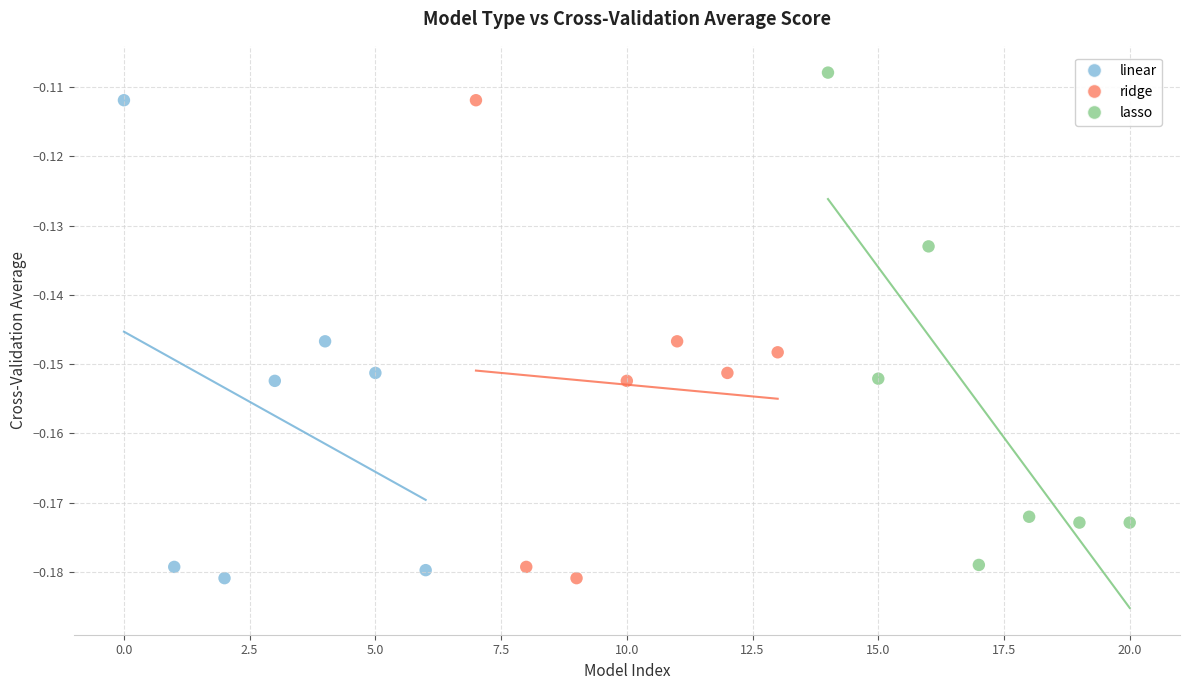

Which series contains the highest Y value?

lasso